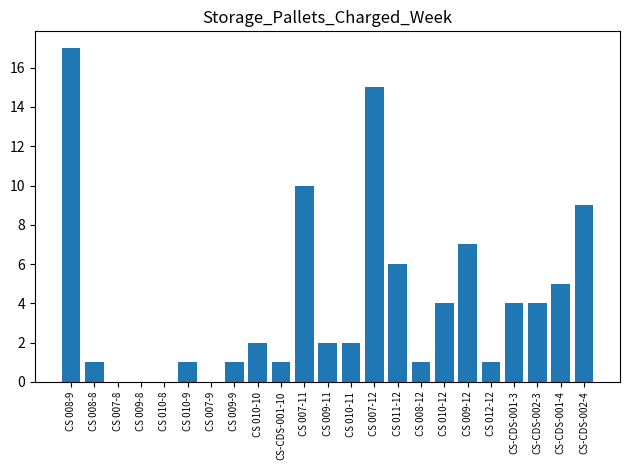

Count the number of categories in the chart.

23